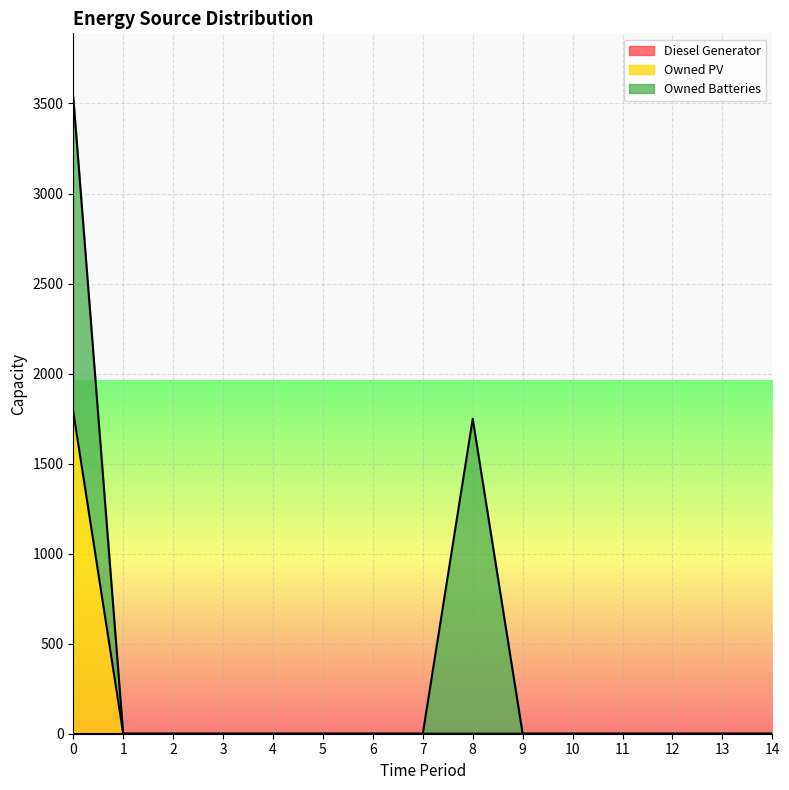

True or false: Owned PV has more than 2 interior local peaks.

False